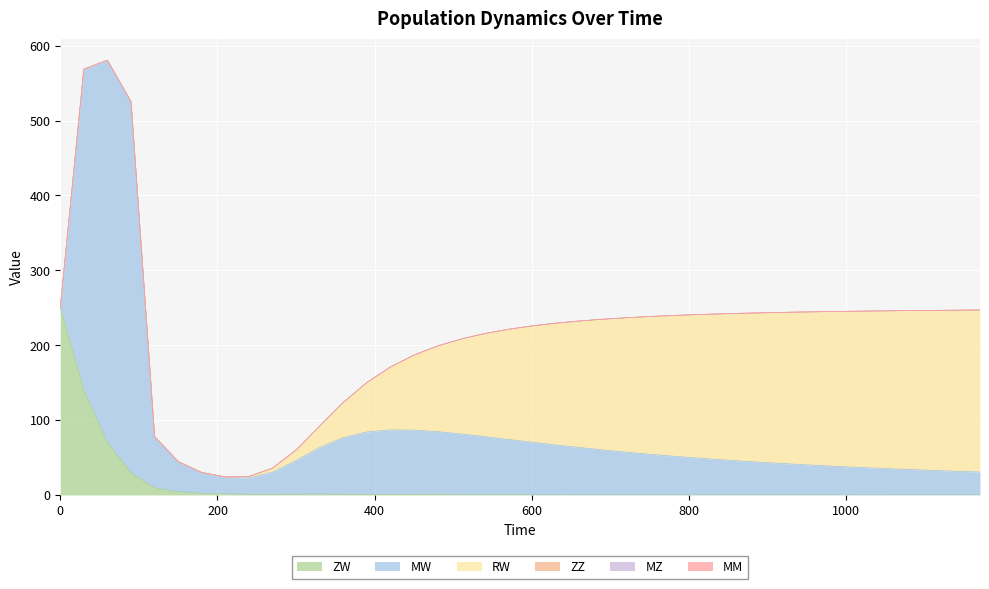

True or false: MM and MZ intersect in this chart.

False